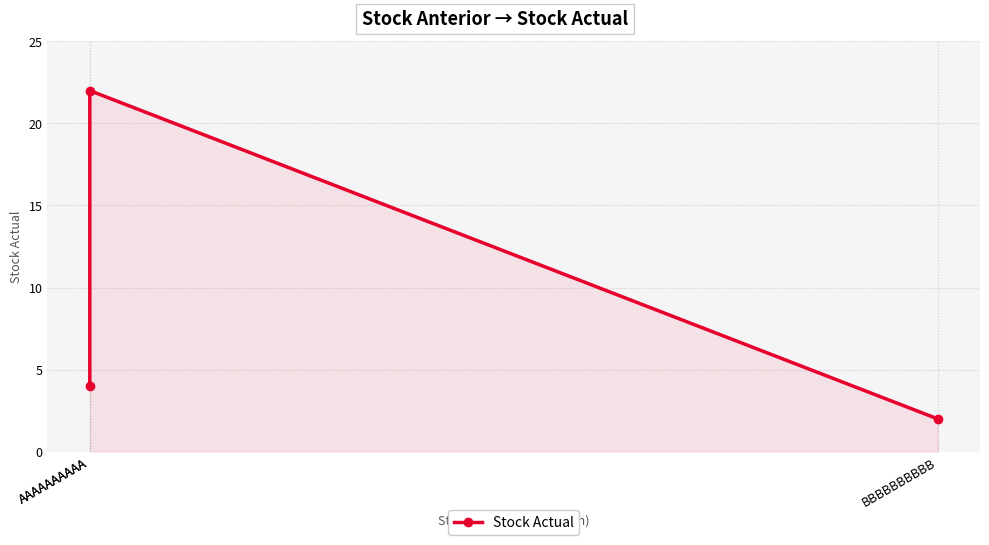

What is the label of the 1st point from the left?

AAAAAAAAAA